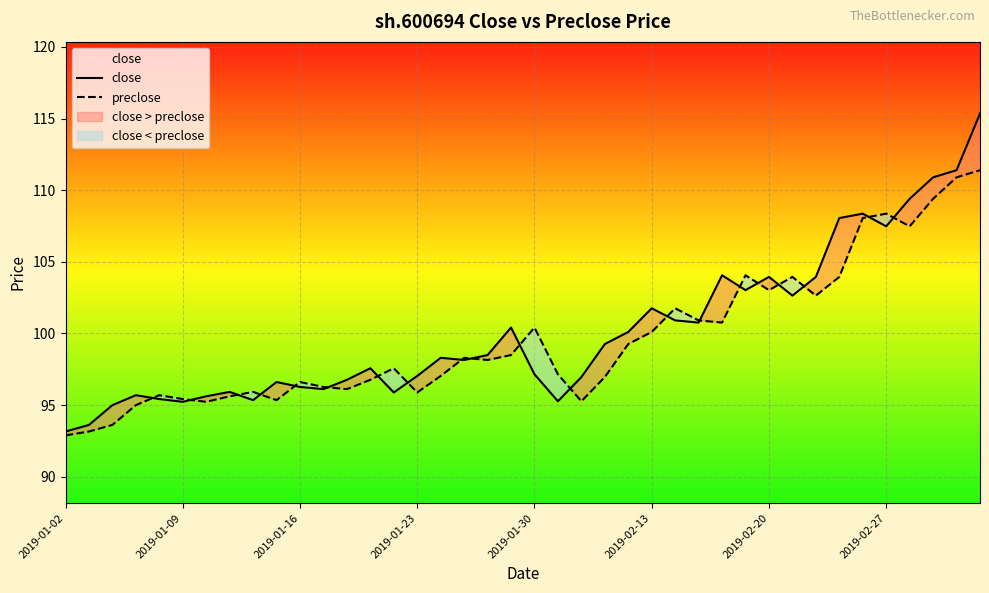

Which category has the lowest value across all series?

2019-01-02